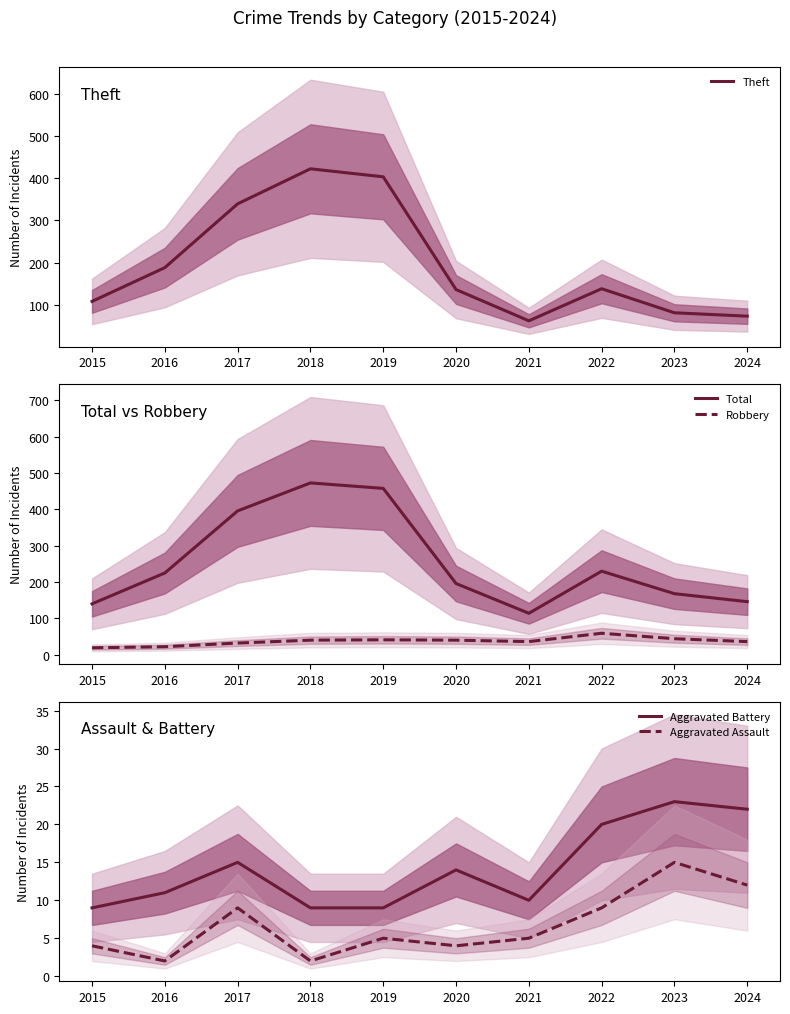

At which label does Aggravated Battery reach its minimum?

2015